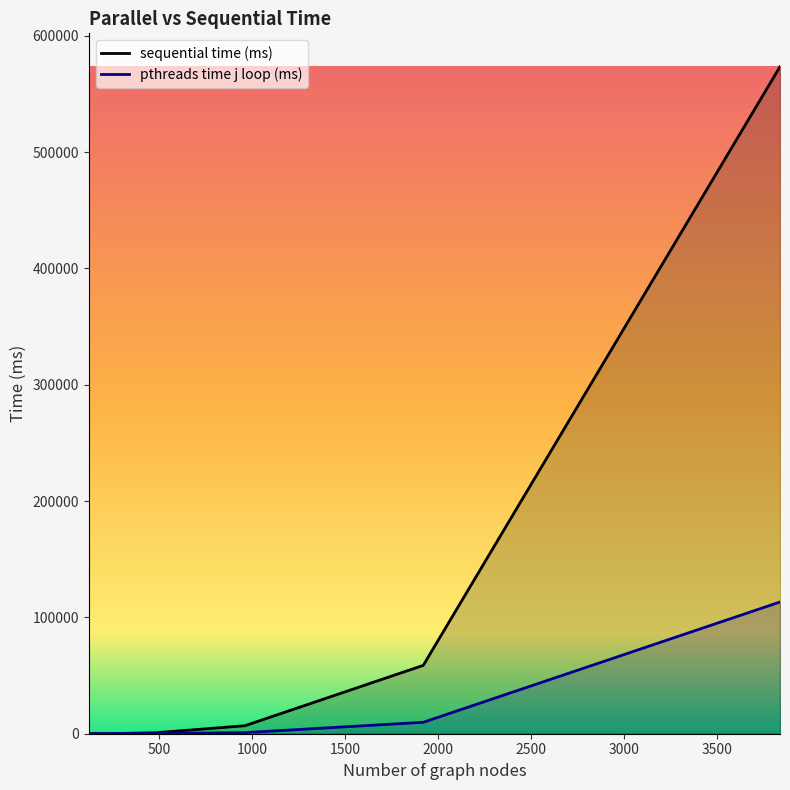

Reading right to left, transcribe all the data shown in this chart.

sequential time (ms): 3840=573377.0	1920=58743.0	960=6849.0	480=837.0	240=78.6	120=8.2
pthreads time j loop (ms): 3840=113215.8	1920=9827.9	960=946.5	480=166.5	240=203.5	120=32.0